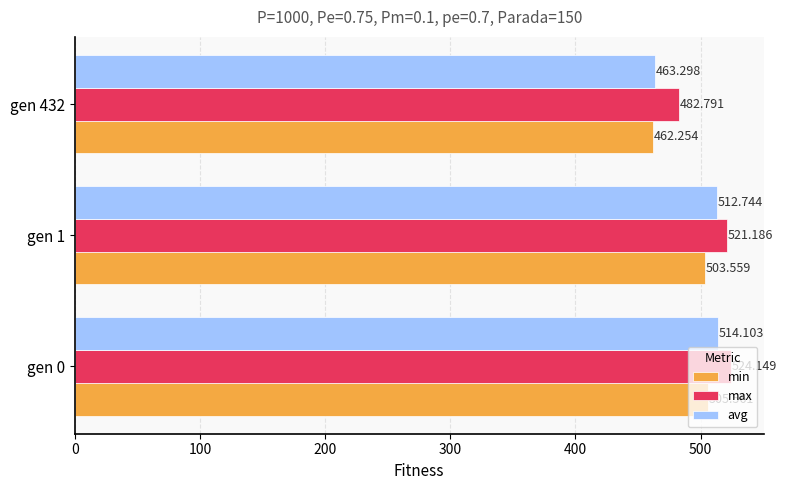

Which series changed the most between gen 1 and gen 432?

avg